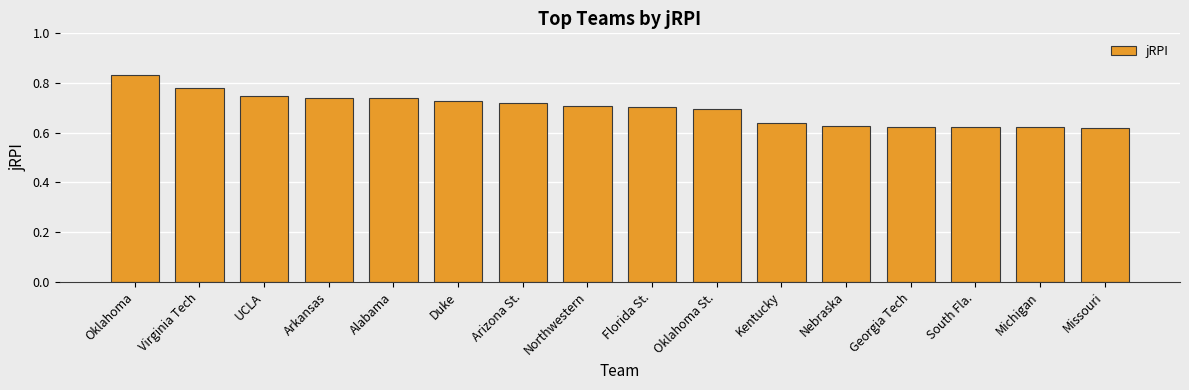

What is the difference between the second highest and minimum values?

0.2